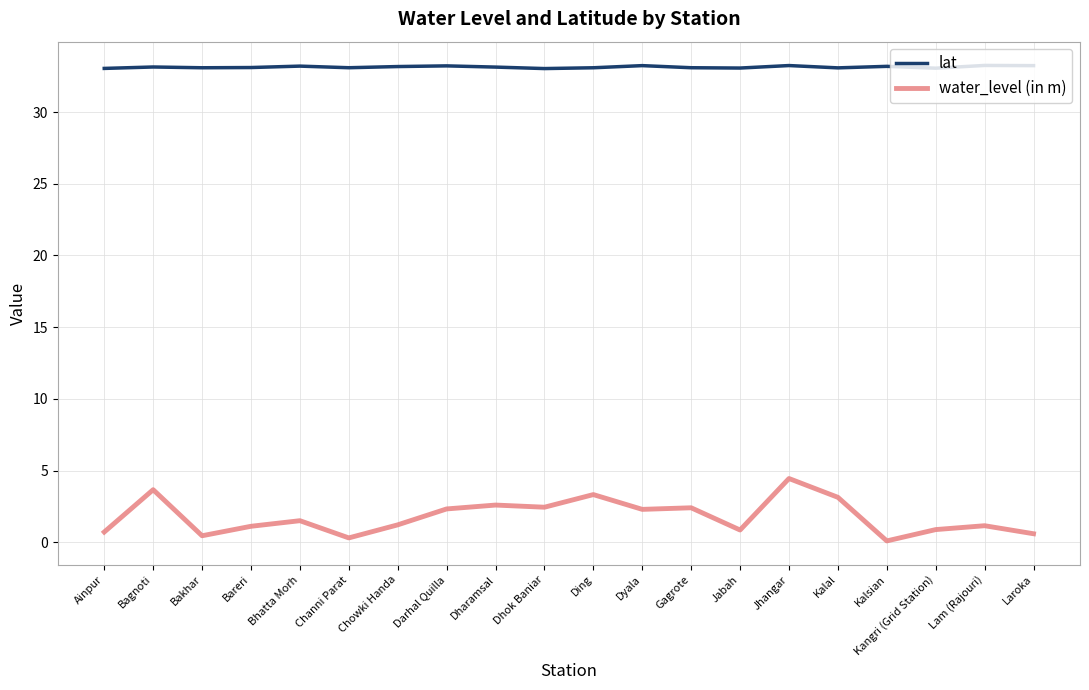

In water_level (in m), how many points are higher than both neighbors (excluding endpoints)?

7